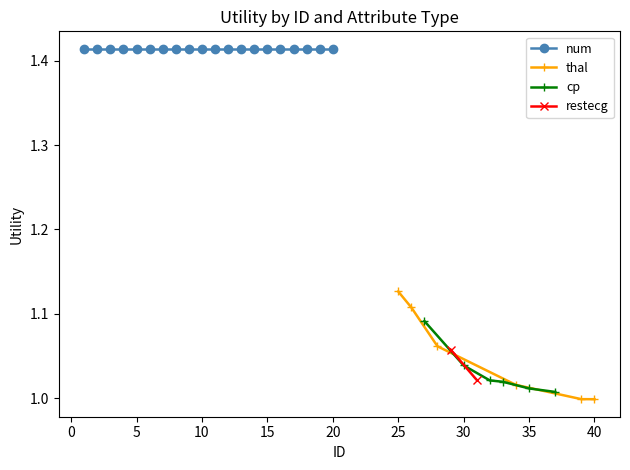

True or false: thal has more than 2 interior local peaks.

False